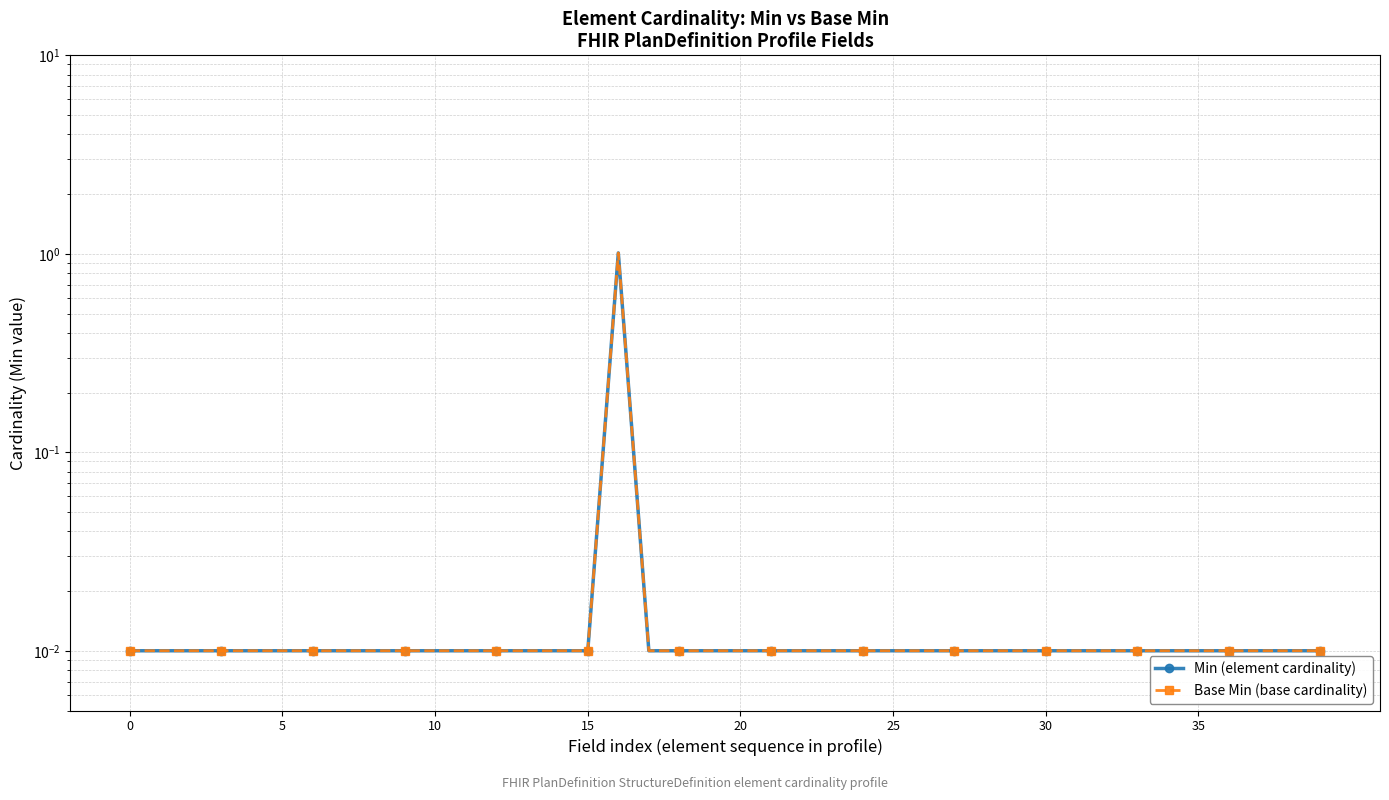

What is the label of the 3rd point from the right?

37